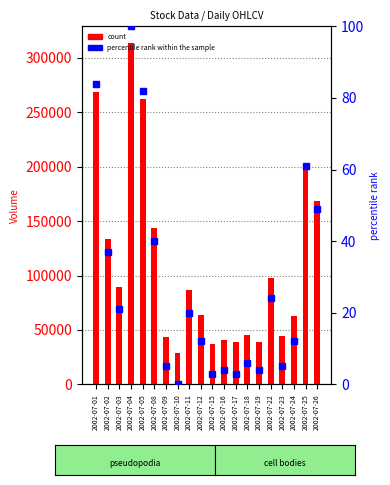

Reading left to right, extract all data points from this chart.

Volume (count): 268312	133963	89276	313347	262469	143585	43145	28782	86450	64007	36767	41256	38629	45238	39207	98137	44252	63242	202900	168820
percentile rank within the sample: 84	37	21	100	82	40	5	0	20	12	3	4	3	6	4	24	5	12	61	49